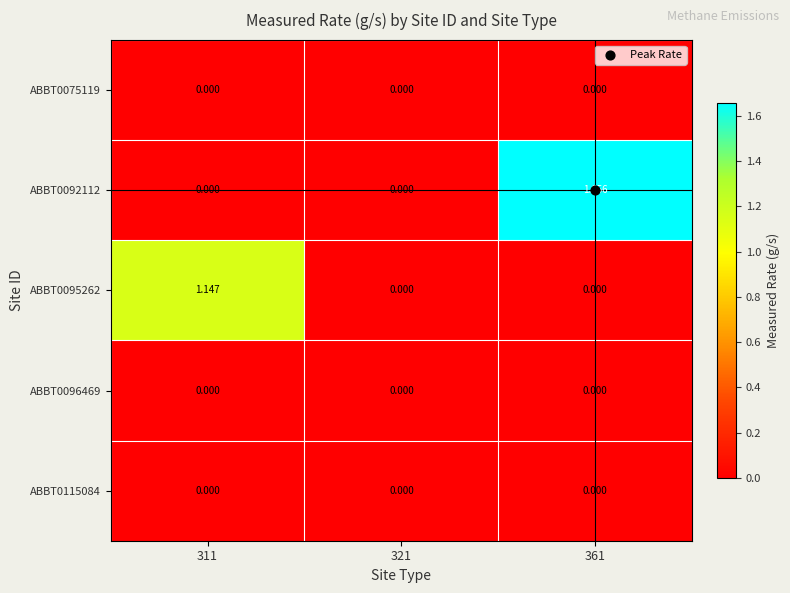

Reading left to right, extract all data points from this chart.

ABBT0075119: 311=0.0	321=0.0	361=0.0
ABBT0092112: 311=0.0	321=0.0	361=1.7
ABBT0095262: 311=1.1	321=0.0	361=0.0
ABBT0096469: 311=0.0	321=0.0	361=0.0
ABBT0115084: 311=0.0	321=0.0	361=0.0